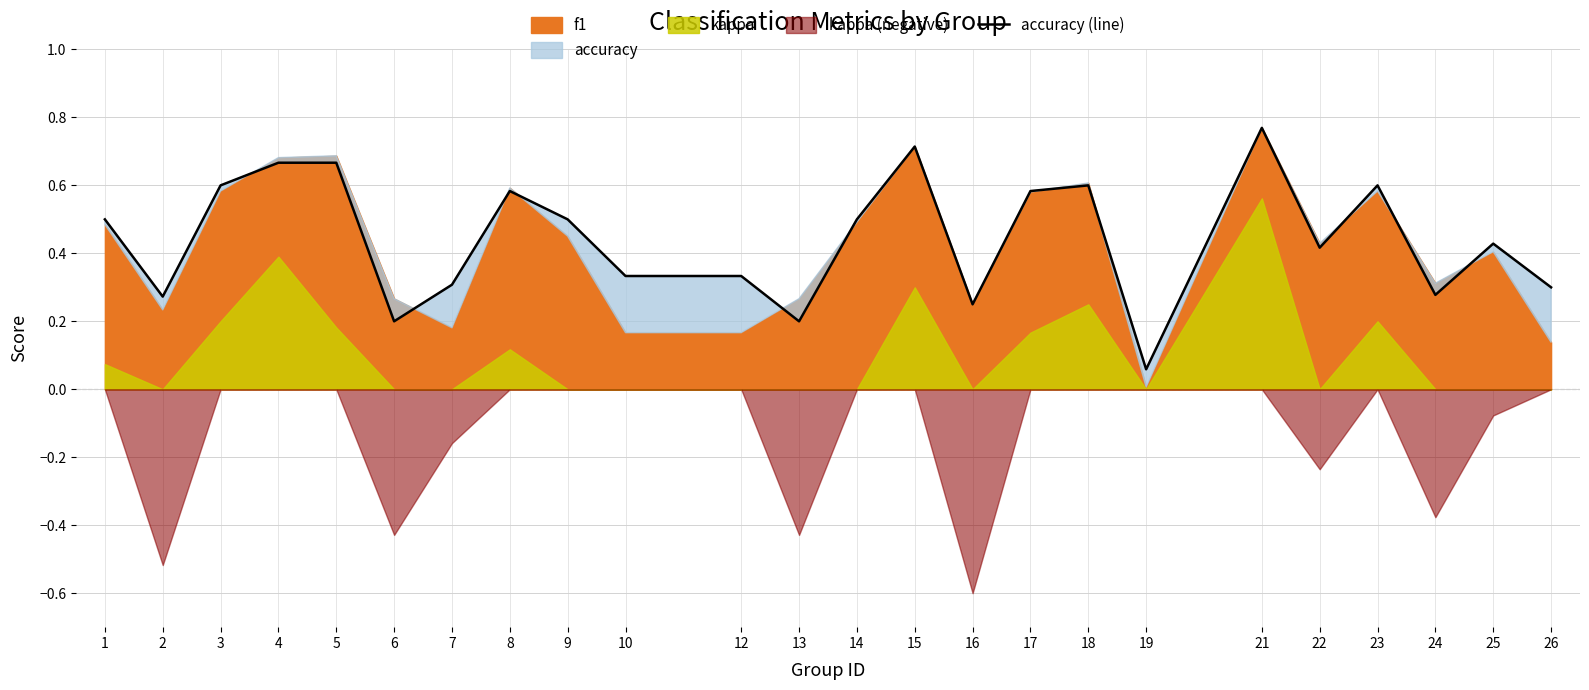

How many lines are shown in the chart?

1